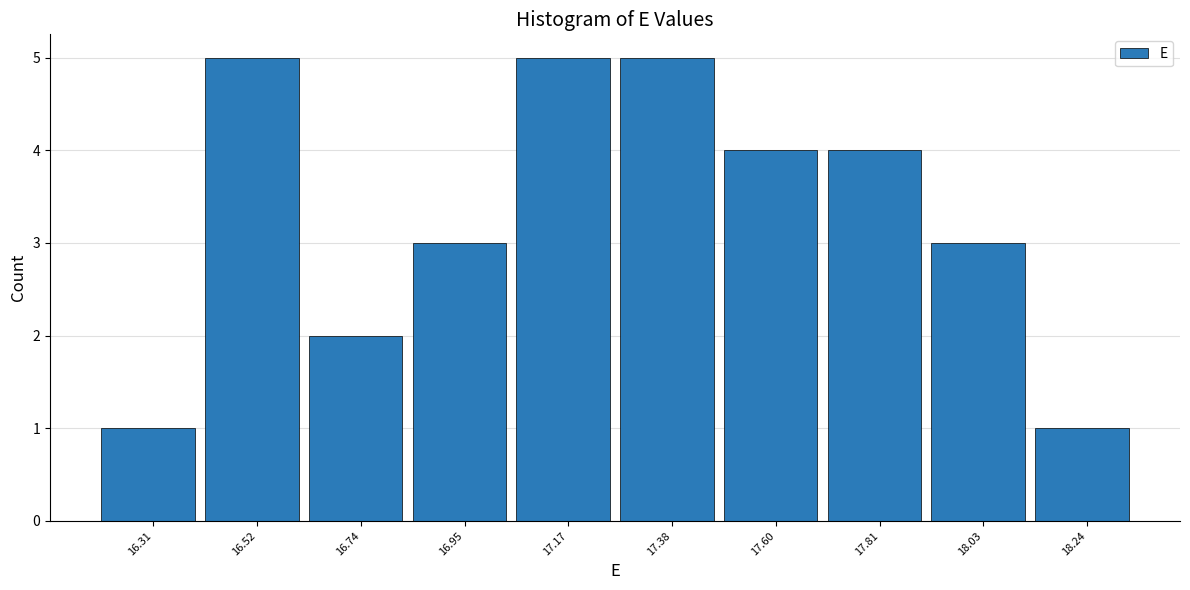

How tall is the bar that spans 16.415 to 16.630 on the x-axis? Neither the bar edges nor the heights are printed on the chart, so give them approximately, as read against the axes.

5